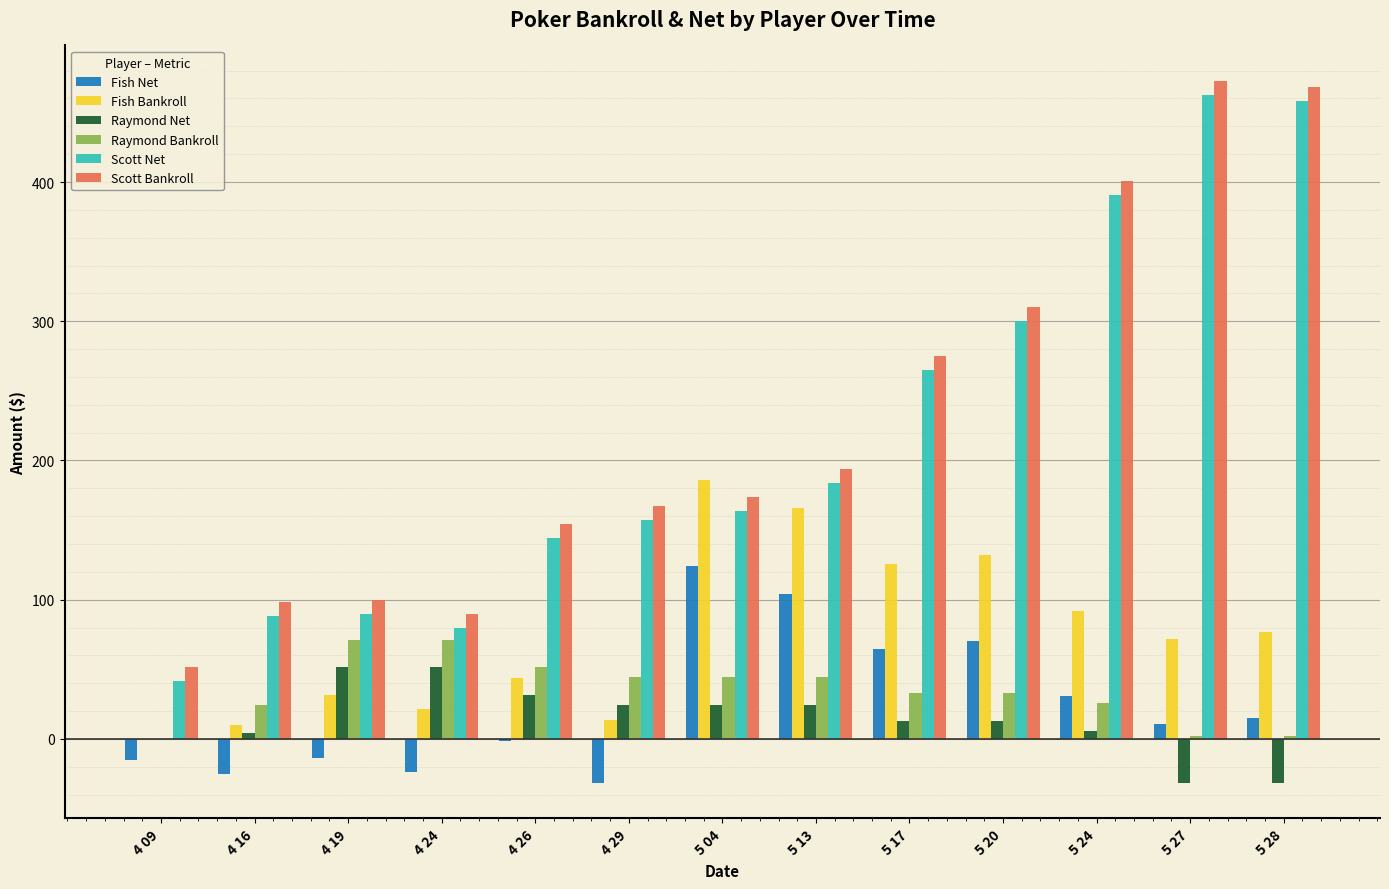

What is the sum of all Raymond Net values?

179.7